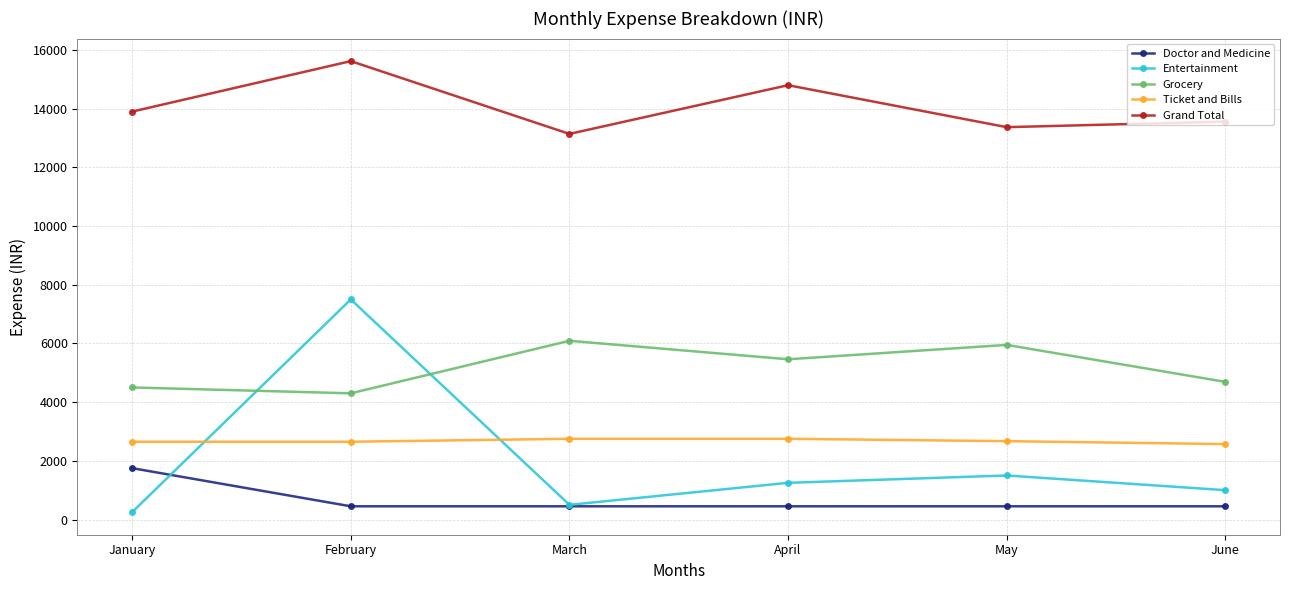

Which series has the largest total across all categories?

Grand Total